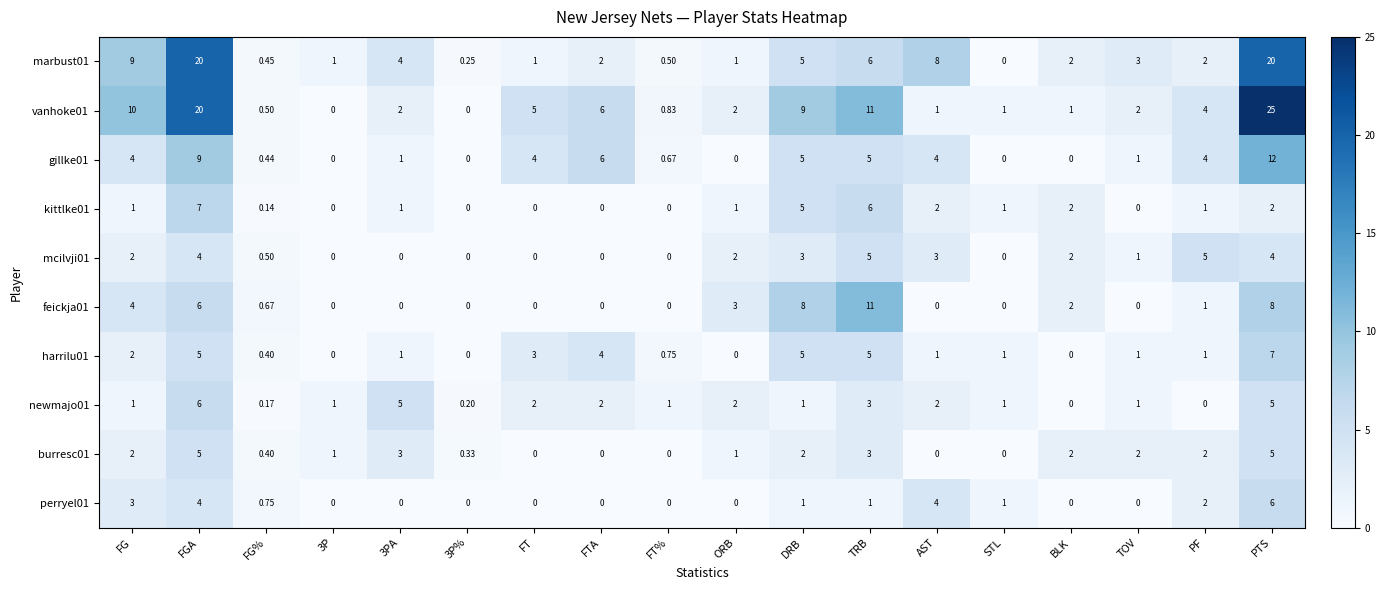

At which label is perryel01 closest to 3?

FG